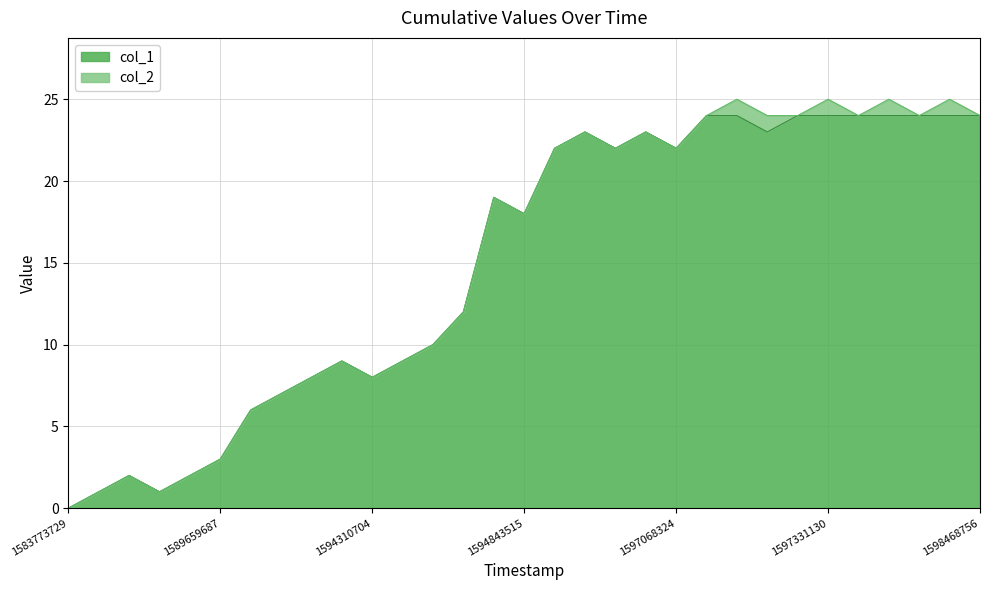

How many lines are shown in the chart?

2